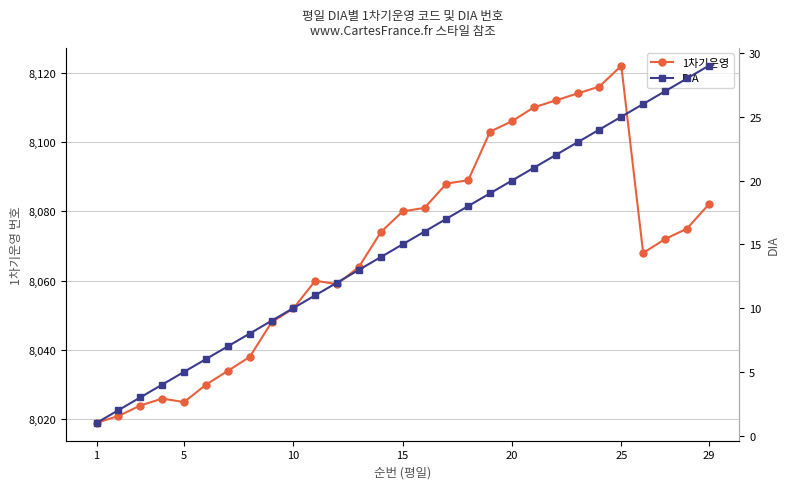

Where is the first local minimum for 1차기운영?

5